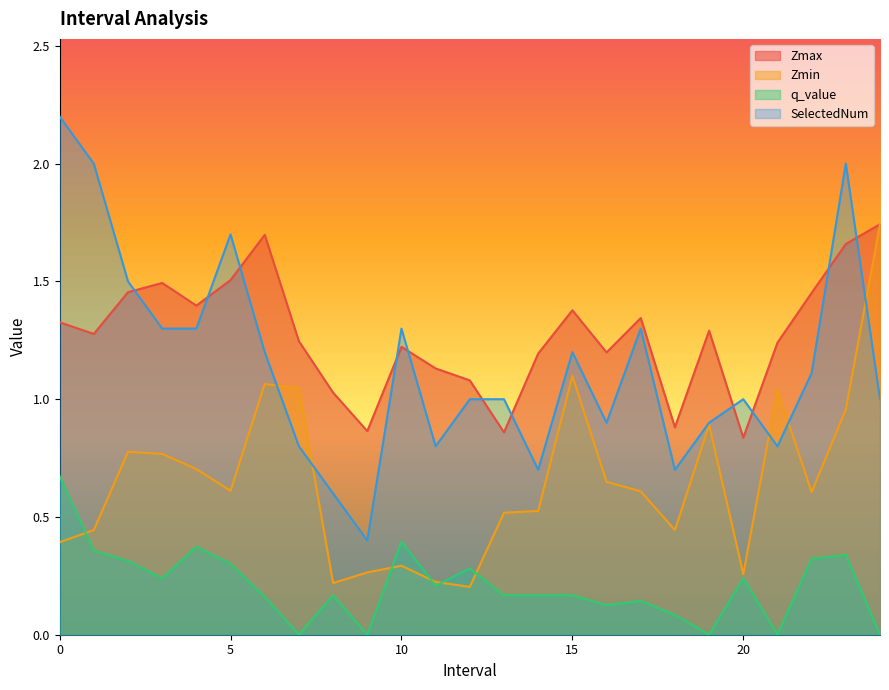

What position from the left is 13.0?

14